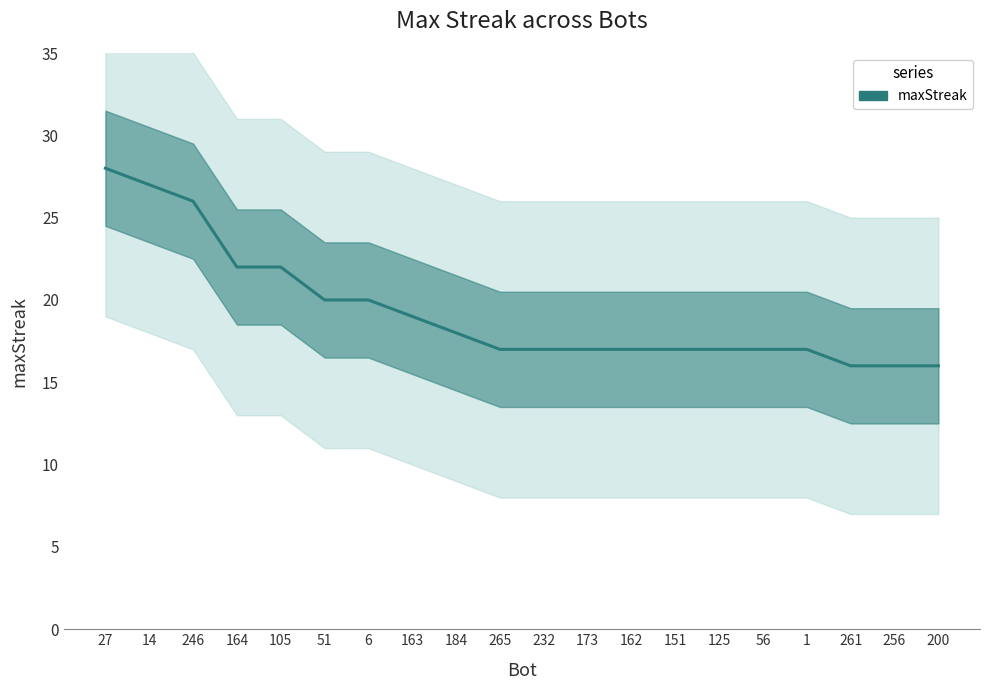

Which has a higher value, 105 or 14?

14